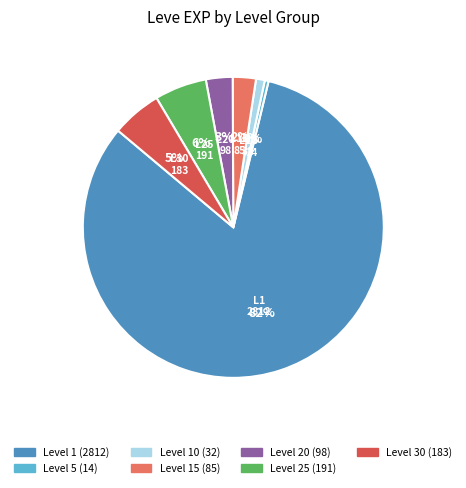

Is there a majority slice in this chart?

Yes